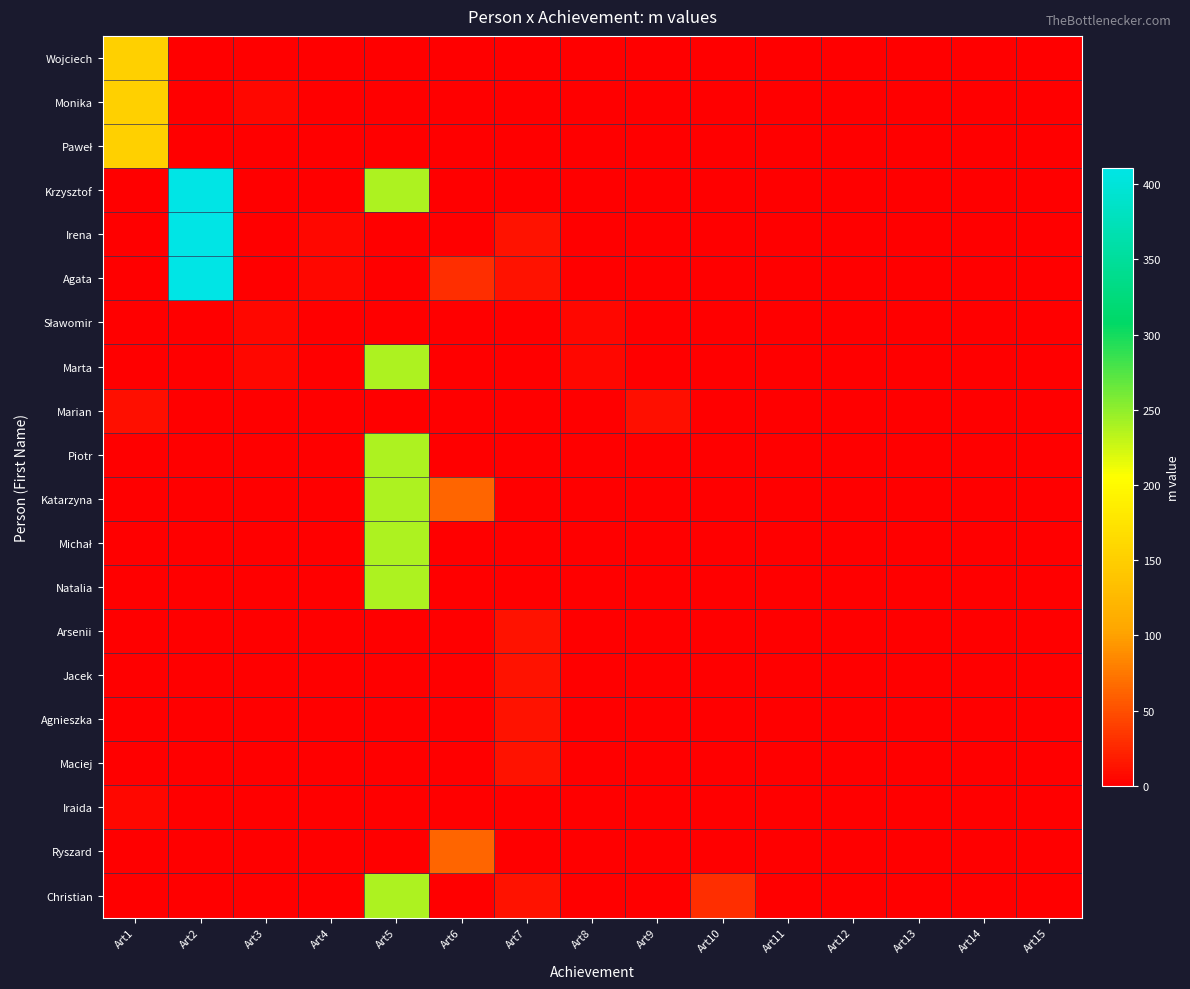

List the series in order of their peak value, lowest first.

Sławomir, Iraida, Marian, Arsenii, Jacek, Agnieszka, Maciej, Ryszard, Wojciech, Monika, Paweł, Marta, Piotr, Katarzyna, Michał, Natalia, Christian, Krzysztof, Irena, Agata